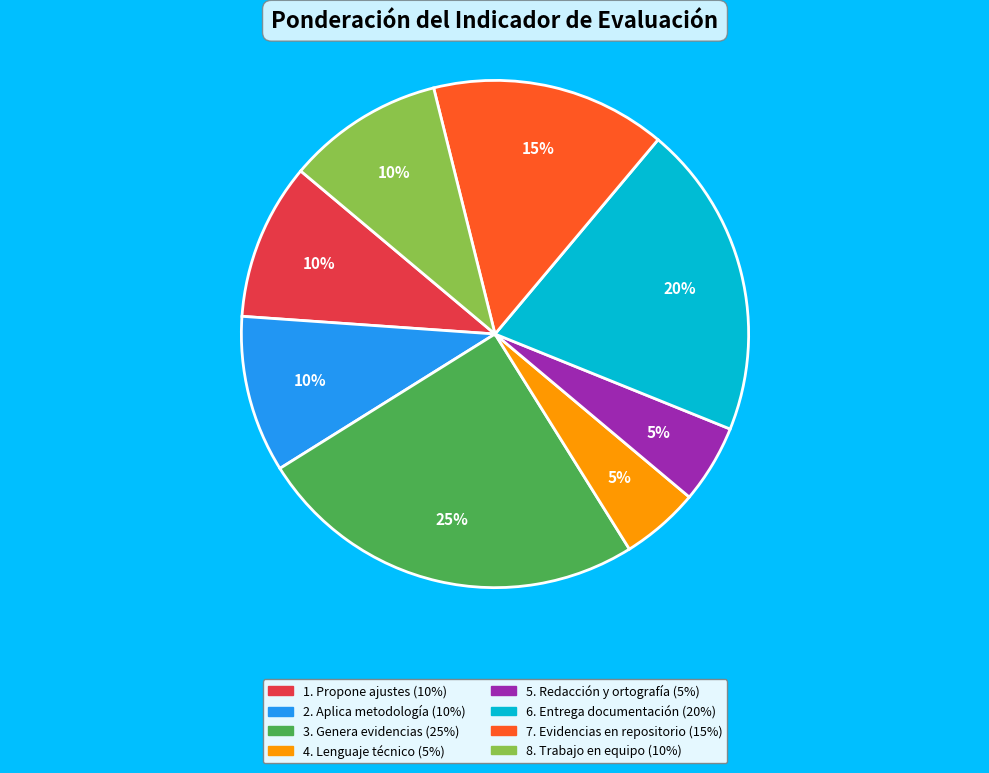

To the nearest percent, what is the difference between the 5. Redacción y ortografía and 2. Aplica metodología slice percentages?

5%